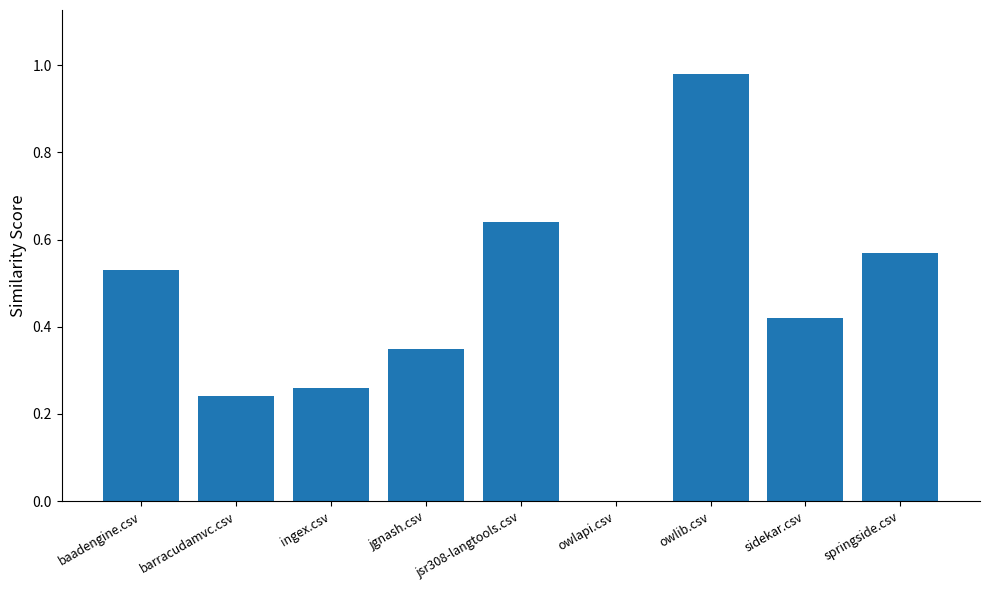

Between barracudamvc.csv and owlapi.csv, which is larger?

barracudamvc.csv